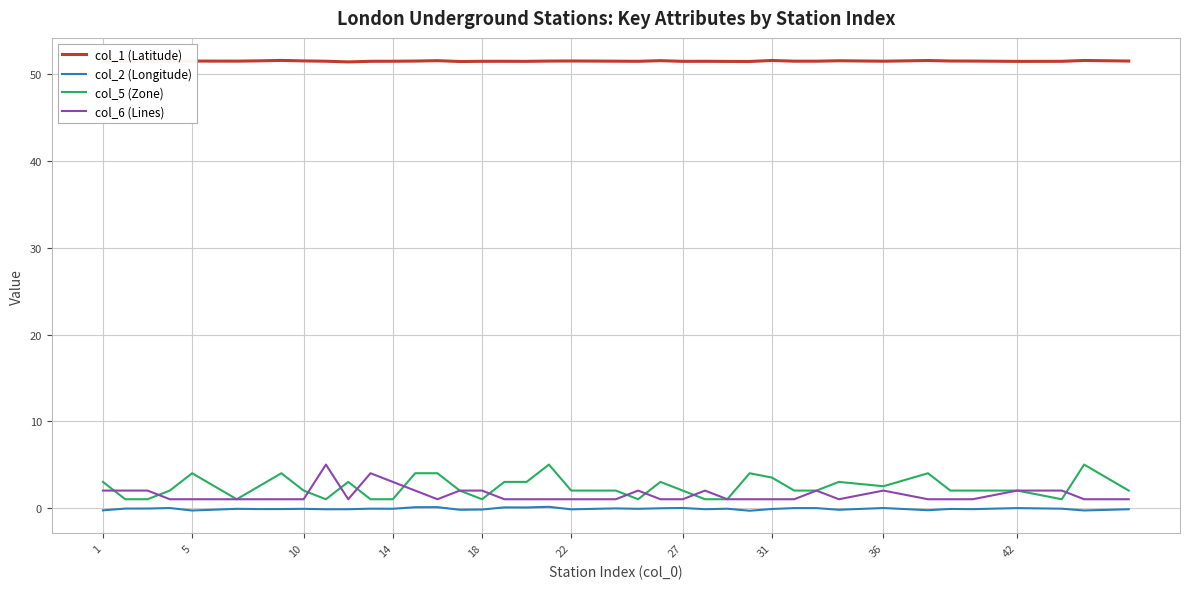

Which series has the largest total across all categories?

col_1 (Latitude)